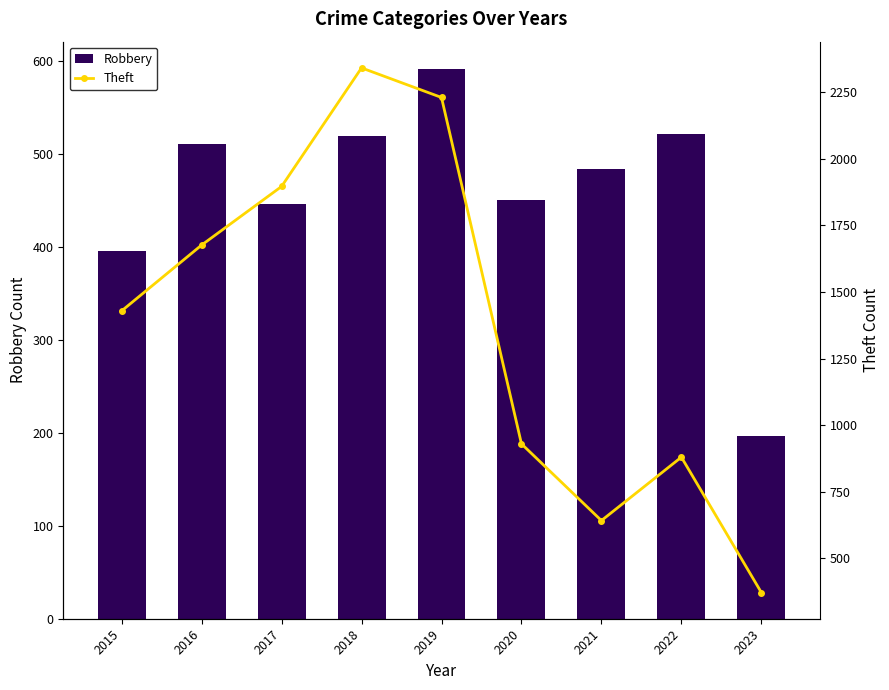

How many values in the Robbery series are below 484?

4